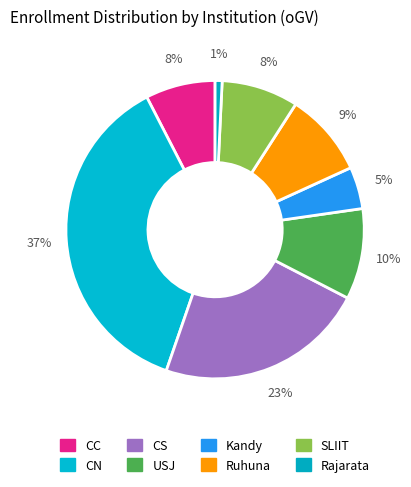

To the nearest percent, what is the difference between the CC and Ruhuna slice percentages?

2%